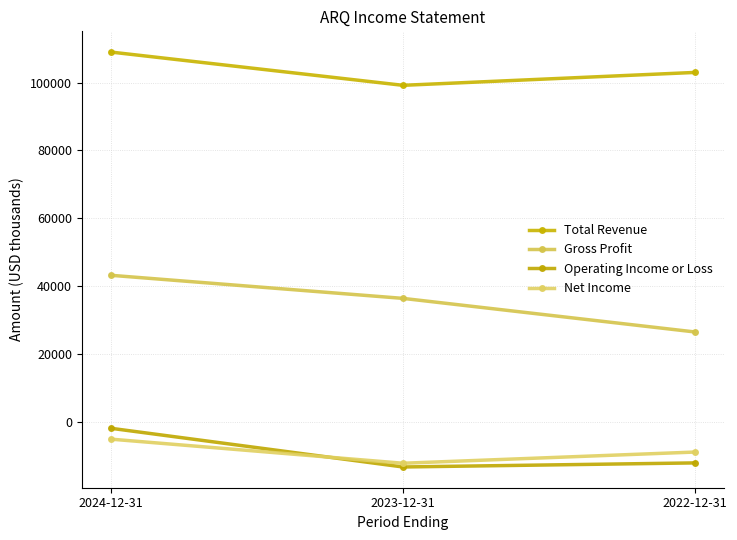

Which label corresponds to the largest value in the chart?

2024-12-31